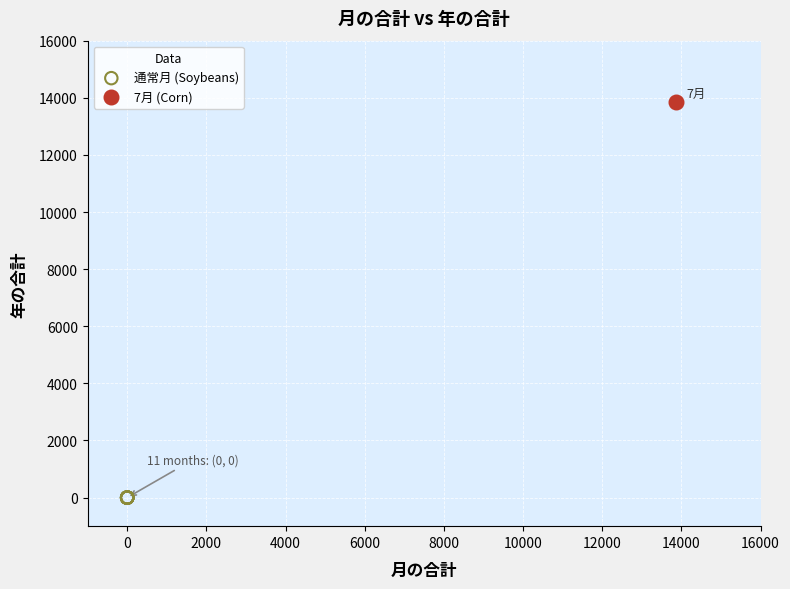

Which series reaches the maximum Y coordinate?

7月 (Corn)